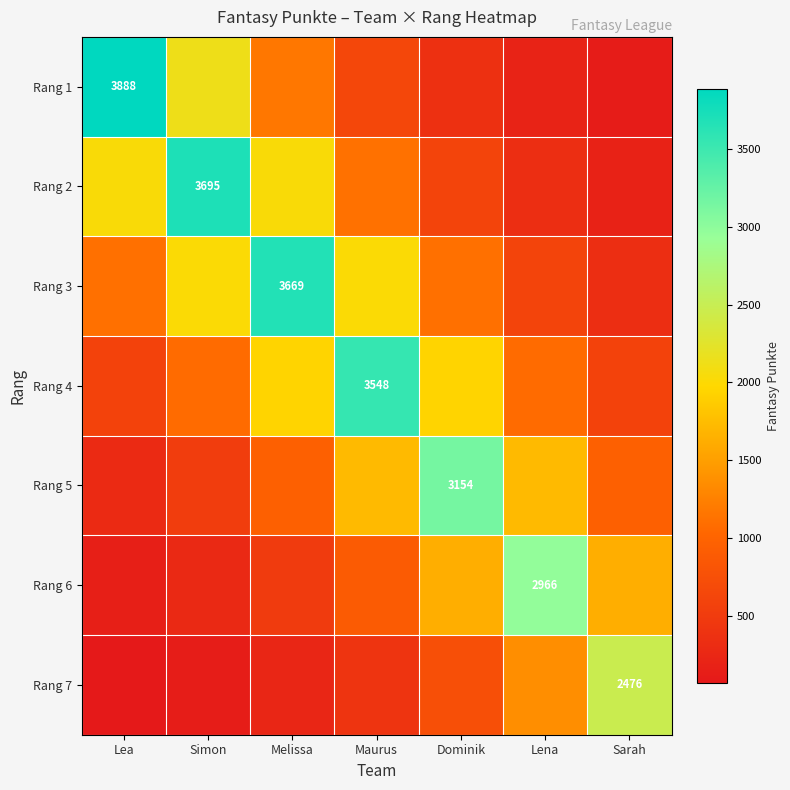

What is the difference between the Rang 7 values at Maurus and Sarah?

2066.7